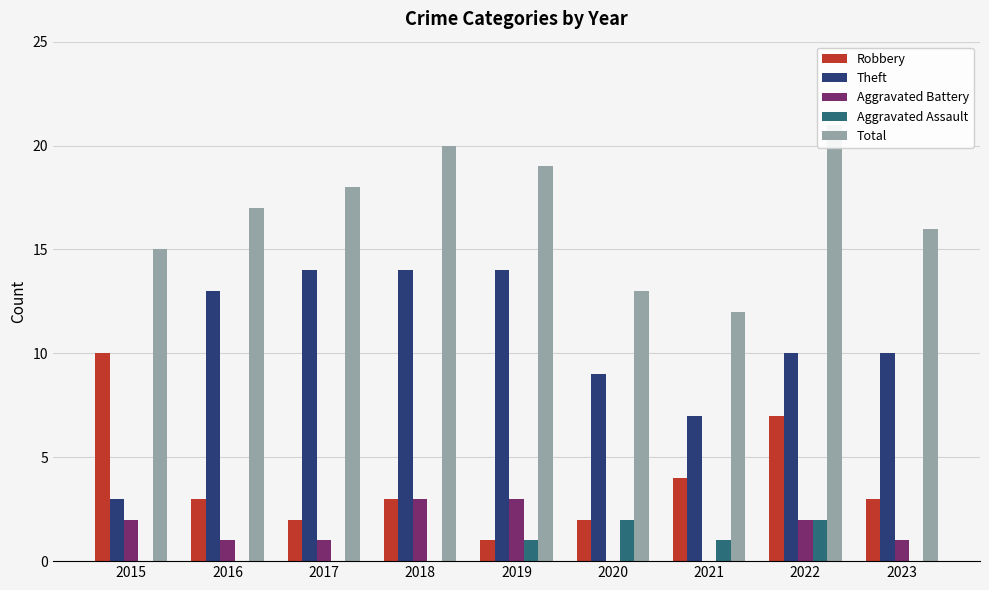

What is the sum of the Aggravated Battery values at 2021 and 2015?

2